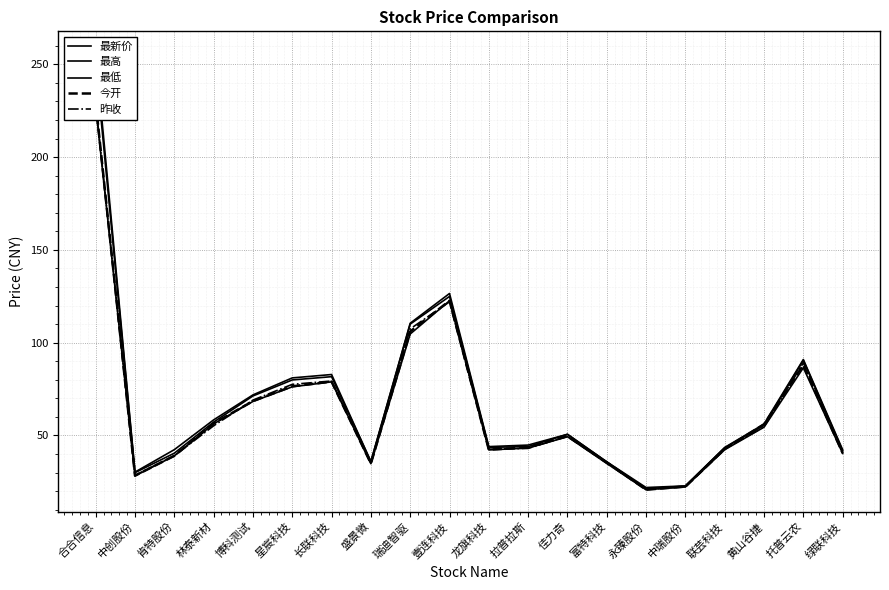

What are all the series names shown in the legend?

最新价, 最高, 最低, 今开, 昨收